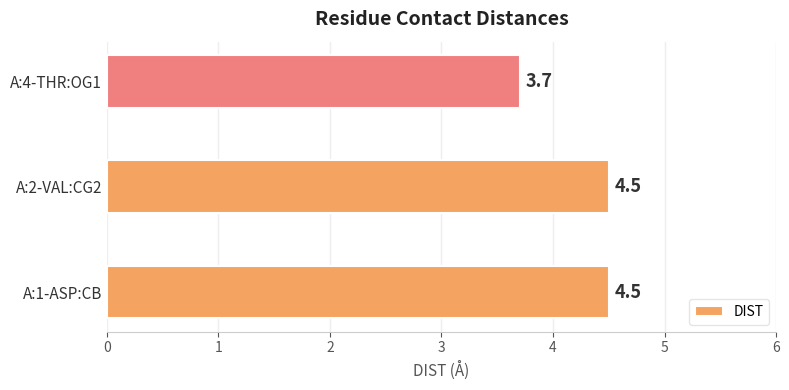

How many data points are above 4?

2